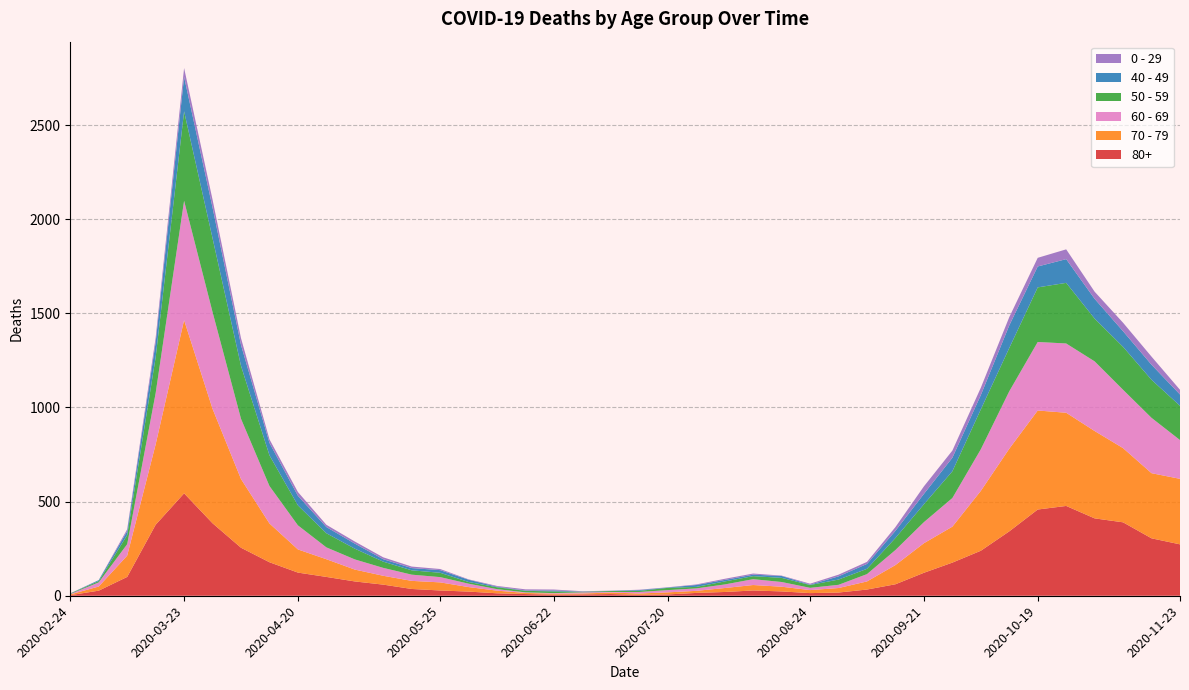

Reading left to right, list all the values displayed in this chart.

80+: 2020-02-24=3	2020-03-02=27	2020-03-09=100	2020-03-16=377	2020-03-23=544	2020-03-30=385	2020-04-06=255	2020-04-13=178	2020-04-20=123	2020-04-27=100	2020-05-04=76	2020-05-11=59	2020-05-18=36	2020-05-25=28	2020-06-01=22	2020-06-08=13	2020-06-15=9	2020-06-22=6	2020-06-29=7	2020-07-06=9	2020-07-13=5	2020-07-20=7	2020-07-27=15	2020-08-03=20	2020-08-10=28	2020-08-17=23	2020-08-24=14	2020-08-31=17	2020-09-07=33	2020-09-14=61	2020-09-21=122	2020-09-28=176	2020-10-05=239	2020-10-12=342	2020-10-19=458	2020-10-26=477	2020-11-02=411	2020-11-09=390	2020-11-16=305	2020-11-23=273
70 - 79: 2020-02-24=4	2020-03-02=22	2020-03-09=113	2020-03-16=427	2020-03-23=920	2020-03-30=608	2020-04-06=365	2020-04-13=206	2020-04-20=123	2020-04-27=94	2020-05-04=63	2020-05-11=47	2020-05-18=43	2020-05-25=43	2020-06-01=24	2020-06-08=14	2020-06-15=6	2020-06-22=5	2020-06-29=5	2020-07-06=8	2020-07-13=7	2020-07-20=11	2020-07-27=11	2020-08-03=21	2020-08-10=29	2020-08-17=25	2020-08-24=16	2020-08-31=24	2020-09-07=43	2020-09-14=102	2020-09-21=157	2020-09-28=191	2020-10-05=318	2020-10-12=439	2020-10-19=526	2020-10-26=495	2020-11-02=464	2020-11-09=394	2020-11-16=346	2020-11-23=348
60 - 69: 2020-02-24=2	2020-03-02=22	2020-03-09=61	2020-03-16=272	2020-03-23=634	2020-03-30=514	2020-04-06=320	2020-04-13=199	2020-04-20=128	2020-04-27=63	2020-05-04=54	2020-05-11=42	2020-05-18=33	2020-05-25=28	2020-06-01=18	2020-06-08=8	2020-06-15=3	2020-06-22=3	2020-06-29=6	2020-07-06=3	2020-07-13=8	2020-07-20=12	2020-07-27=13	2020-08-03=19	2020-08-10=31	2020-08-17=25	2020-08-24=12	2020-08-31=17	2020-09-07=39	2020-09-14=80	2020-09-21=112	2020-09-28=152	2020-10-05=221	2020-10-12=305	2020-10-19=364	2020-10-26=368	2020-11-02=370	2020-11-09=310	2020-11-16=294	2020-11-23=206
50 - 59: 2020-02-24=3	2020-03-02=7	2020-03-09=48	2020-03-16=190	2020-03-23=475	2020-03-30=392	2020-04-06=281	2020-04-13=163	2020-04-20=106	2020-04-27=75	2020-05-04=57	2020-05-11=33	2020-05-18=23	2020-05-25=23	2020-06-01=9	2020-06-08=10	2020-06-15=8	2020-06-22=9	2020-06-29=3	2020-07-06=5	2020-07-13=6	2020-07-20=12	2020-07-27=8	2020-08-03=16	2020-08-10=16	2020-08-17=22	2020-08-24=15	2020-08-31=28	2020-09-07=28	2020-09-14=64	2020-09-21=95	2020-09-28=142	2020-10-05=212	2020-10-12=230	2020-10-19=290	2020-10-26=322	2020-11-02=227	2020-11-09=228	2020-11-16=202	2020-11-23=182
40 - 49: 2020-02-24=0	2020-03-02=5	2020-03-09=21	2020-03-16=79	2020-03-23=183	2020-03-30=163	2020-04-06=111	2020-04-13=66	2020-04-20=51	2020-04-27=33	2020-05-04=27	2020-05-11=13	2020-05-18=12	2020-05-25=14	2020-06-01=12	2020-06-08=3	2020-06-15=2	2020-06-22=5	2020-06-29=1	2020-07-06=1	2020-07-13=4	2020-07-20=2	2020-07-27=10	2020-08-03=8	2020-08-10=8	2020-08-17=10	2020-08-24=2	2020-08-31=17	2020-09-07=26	2020-09-14=38	2020-09-21=55	2020-09-28=72	2020-10-05=76	2020-10-12=120	2020-10-19=111	2020-10-26=126	2020-11-02=105	2020-11-09=83	2020-11-16=80	2020-11-23=60
0 - 29: 2020-02-24=1	2020-03-02=0	2020-03-09=10	2020-03-16=25	2020-03-23=47	2020-03-30=42	2020-04-06=36	2020-04-13=19	2020-04-20=20	2020-04-27=12	2020-05-04=11	2020-05-11=10	2020-05-18=8	2020-05-25=6	2020-06-01=2	2020-06-08=4	2020-06-15=6	2020-06-22=5	2020-06-29=2	2020-07-06=1	2020-07-13=2	2020-07-20=1	2020-07-27=3	2020-08-03=6	2020-08-10=6	2020-08-17=2	2020-08-24=5	2020-08-31=9	2020-09-07=11	2020-09-14=20	2020-09-21=40	2020-09-28=38	2020-10-05=39	2020-10-12=44	2020-10-19=46	2020-10-26=52	2020-11-02=38	2020-11-09=45	2020-11-16=43	2020-11-23=25